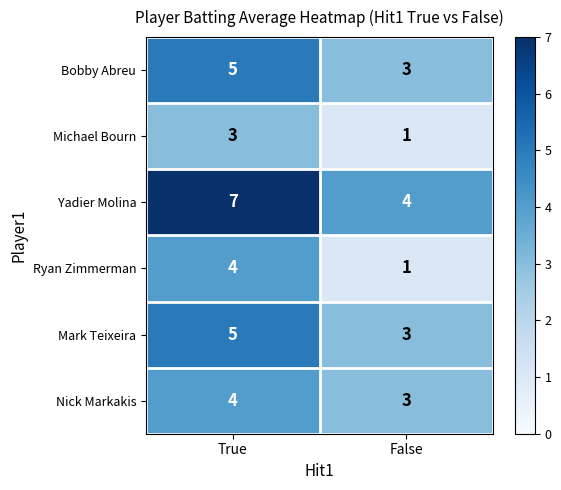

What is the total value across all series at True?

28